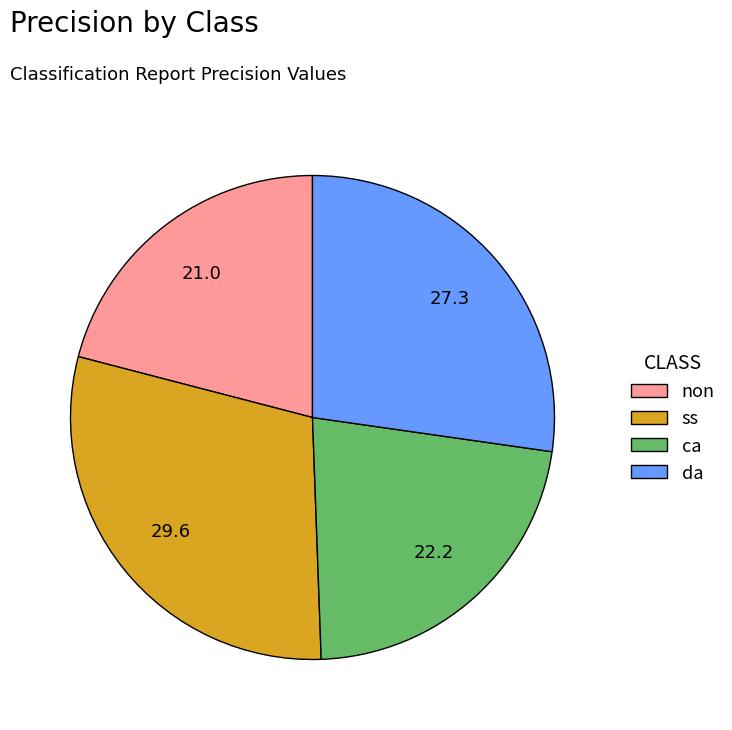

Is the sum of ca and da greater than half?

No